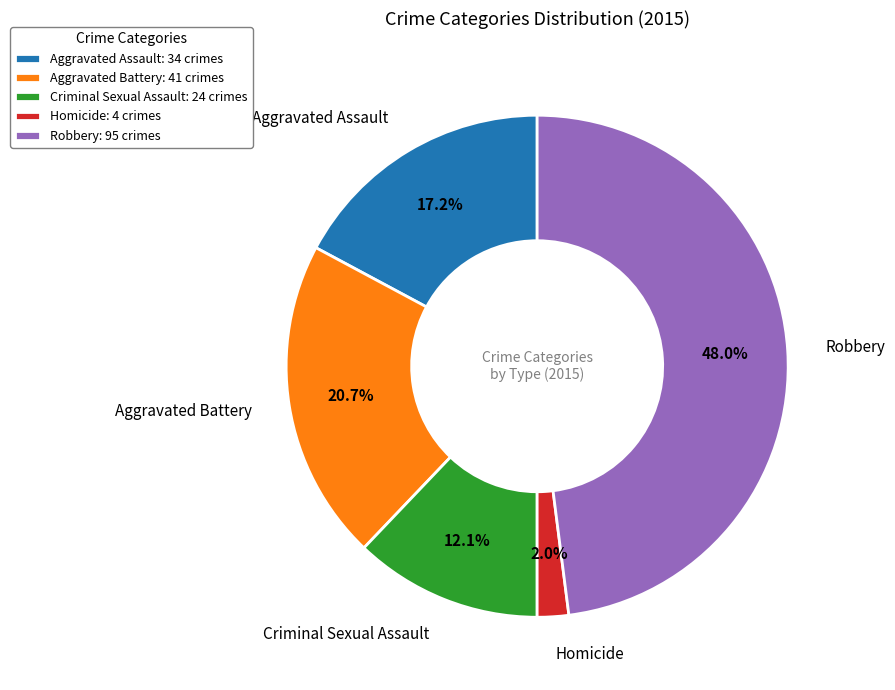

Between Aggravated Battery and Homicide, which is larger?

Aggravated Battery